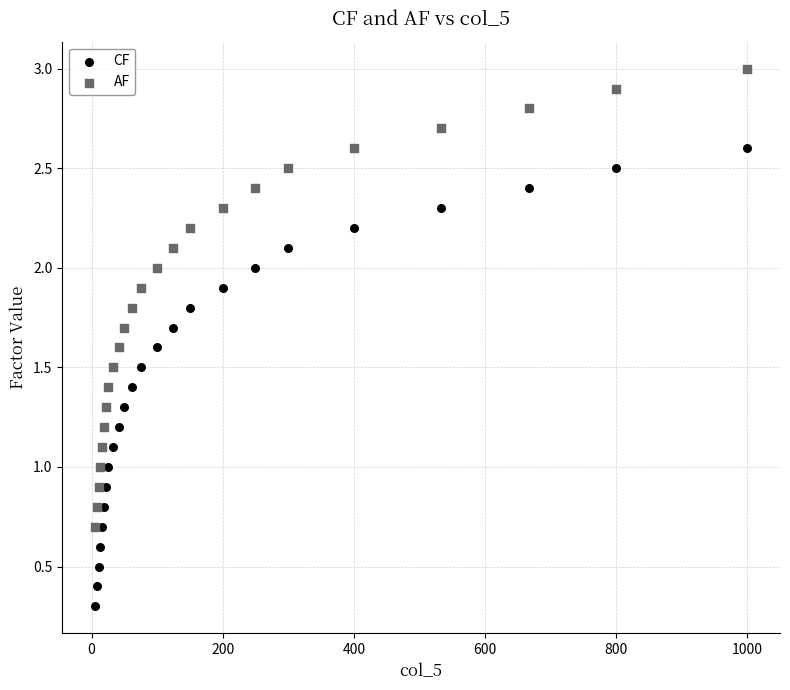

Which series reaches the minimum Y coordinate?

CF